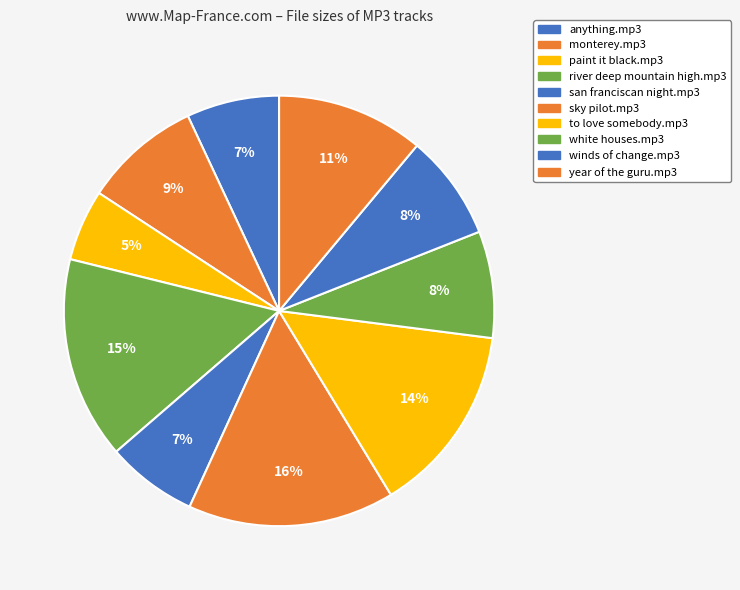

Rank the categories by value from lowest to highest.

paint it black.mp3, san franciscan night.mp3, anything.mp3, winds of change.mp3, white houses.mp3, monterey.mp3, year of the guru.mp3, to love somebody.mp3, river deep mountain high.mp3, sky pilot.mp3